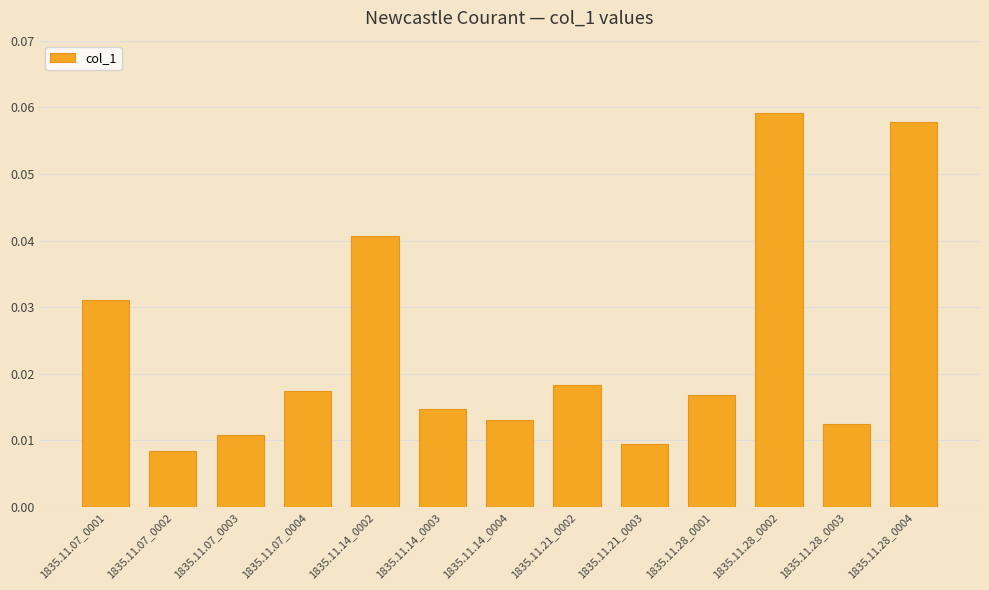

What is the sum of all values?

0.3